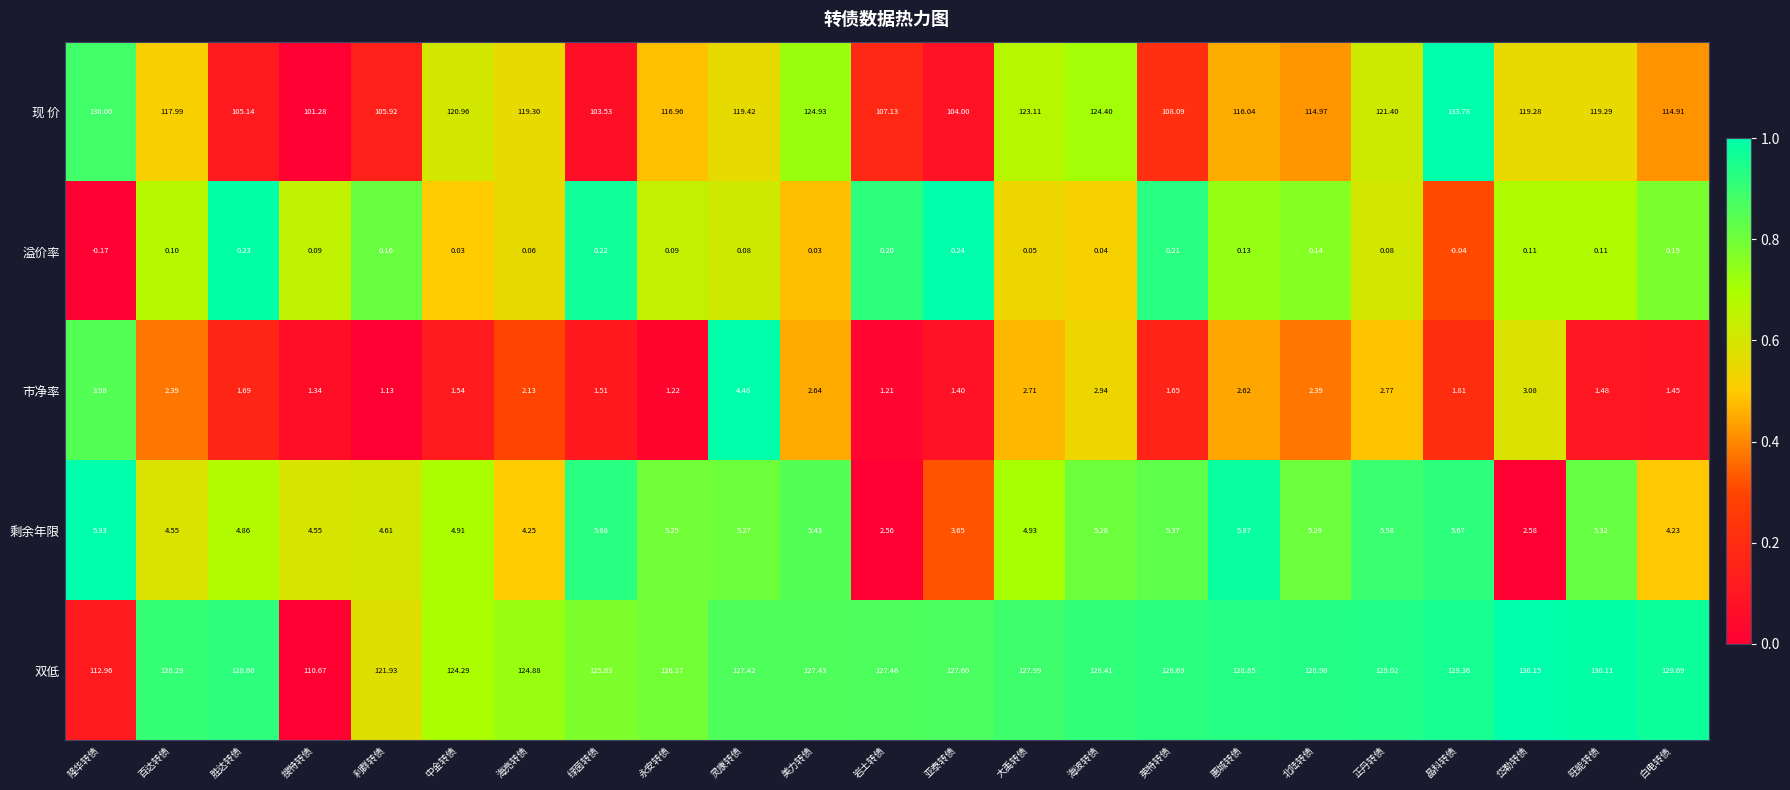

At which label does 溢价率 first exceed 0?

百达转债